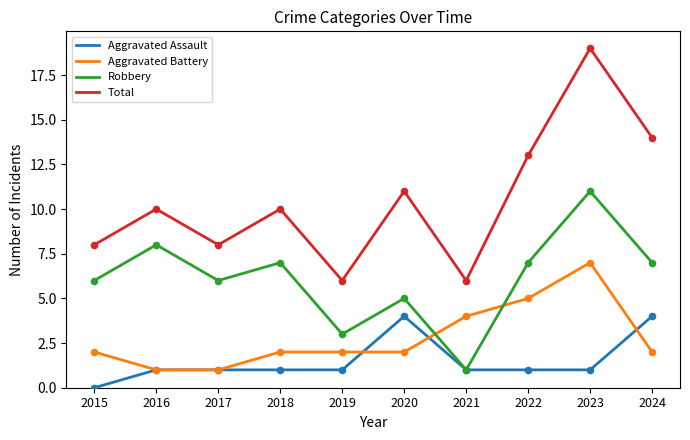

Which series changed the most between 2020 and 2024?

Total